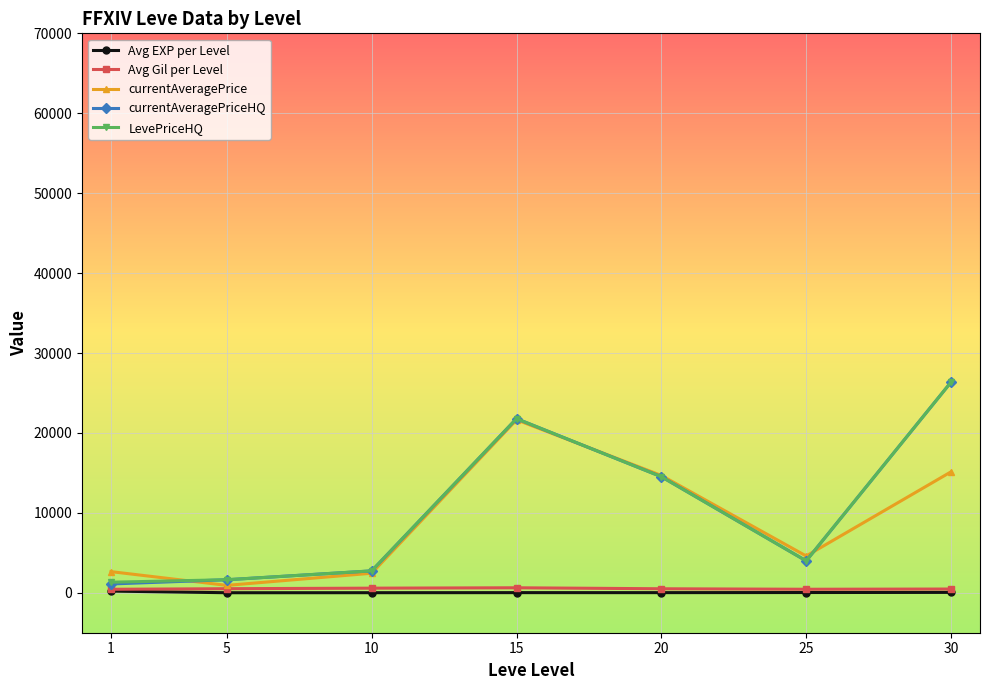

True or false: currentAveragePrice has more than 1 interior local peaks.

False